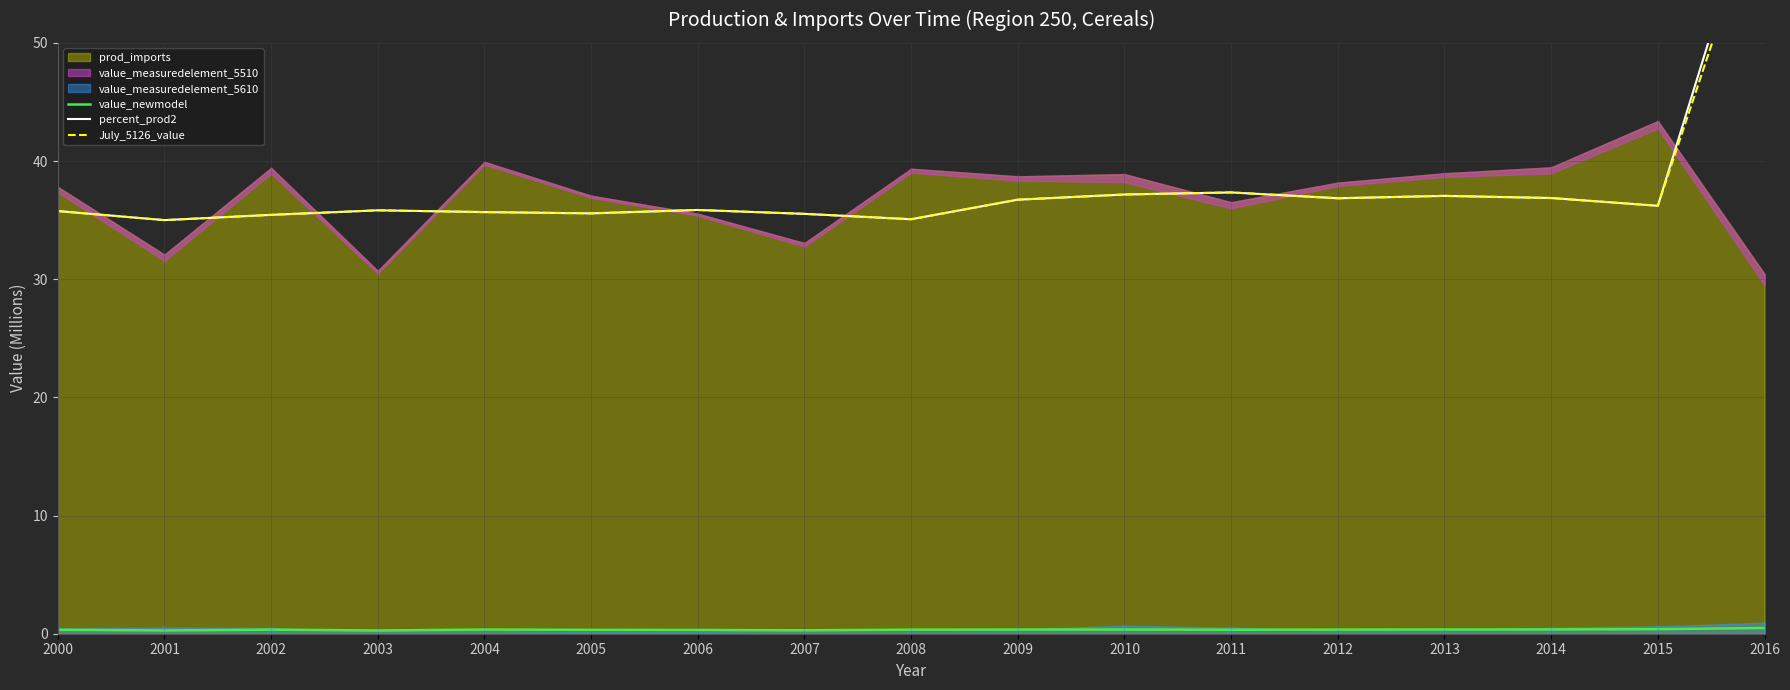

Where is the first local maximum for July_5126_value?

2003